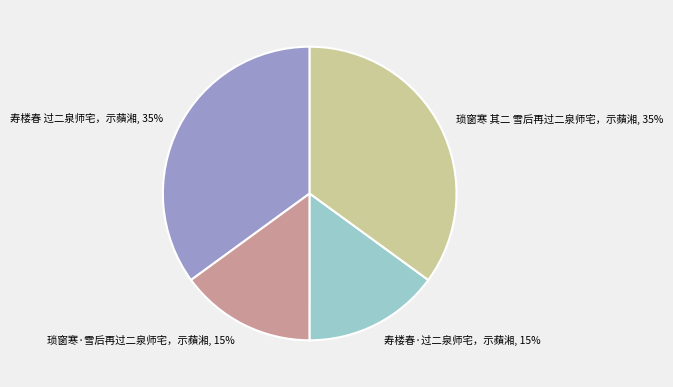

To the nearest percent, what is the average slice percentage?

25%